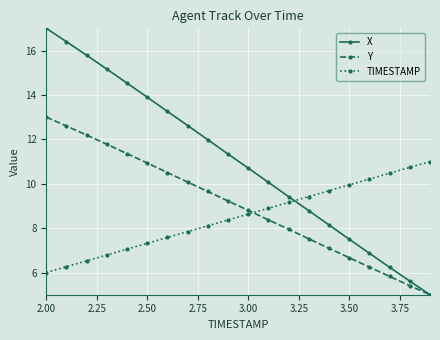

At how many categories does at least one series exceed 15?

4